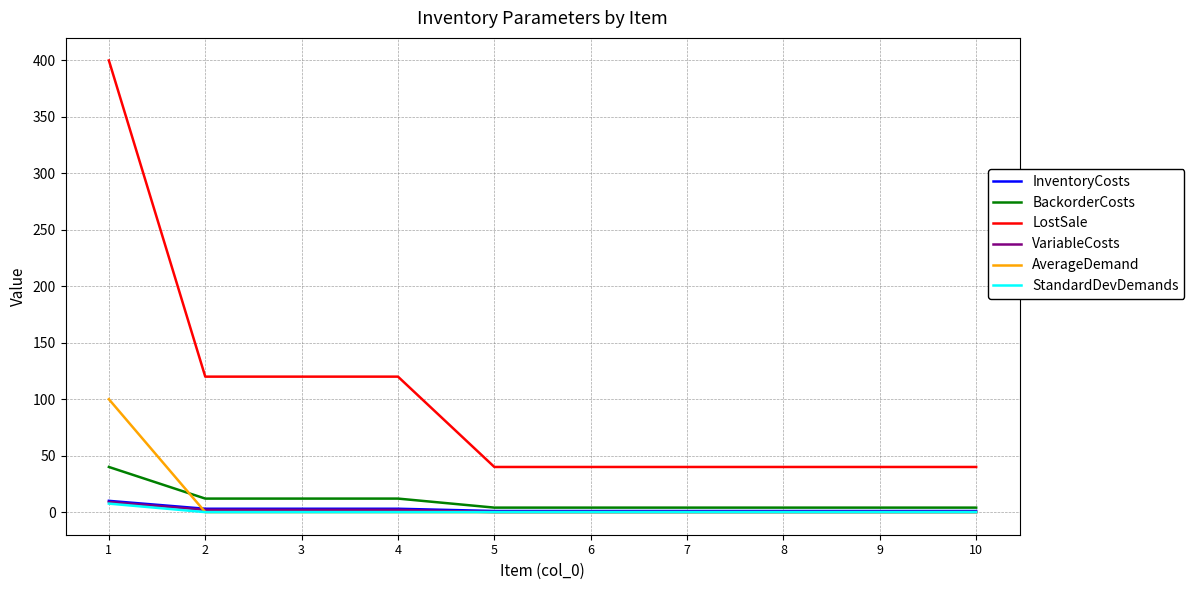

What is the average value of the InventoryCosts series?

2.5